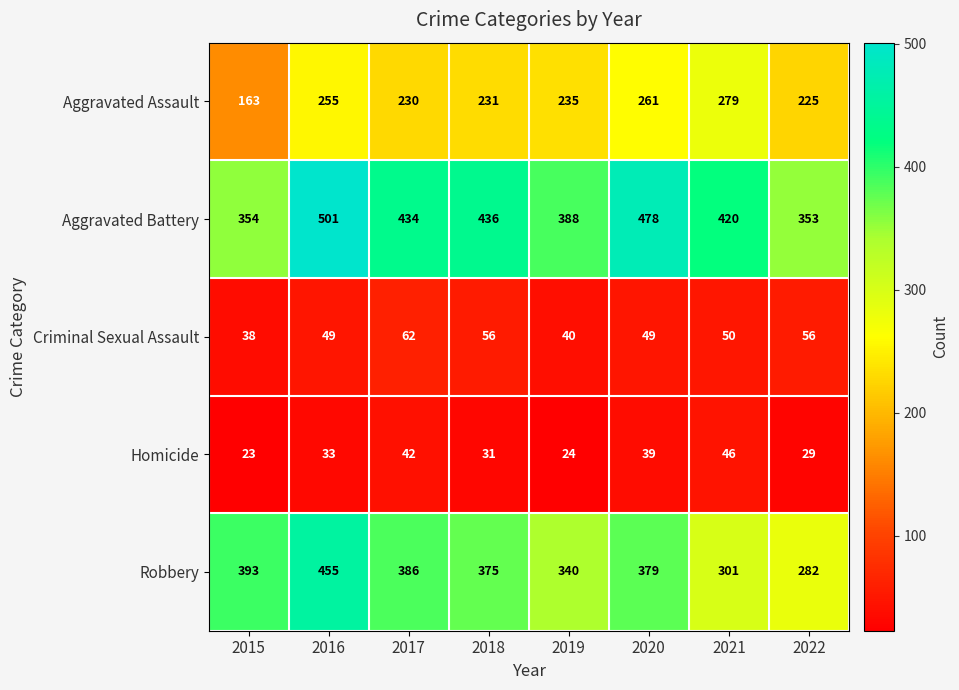

How many data points in Homicide are less than 33?

4